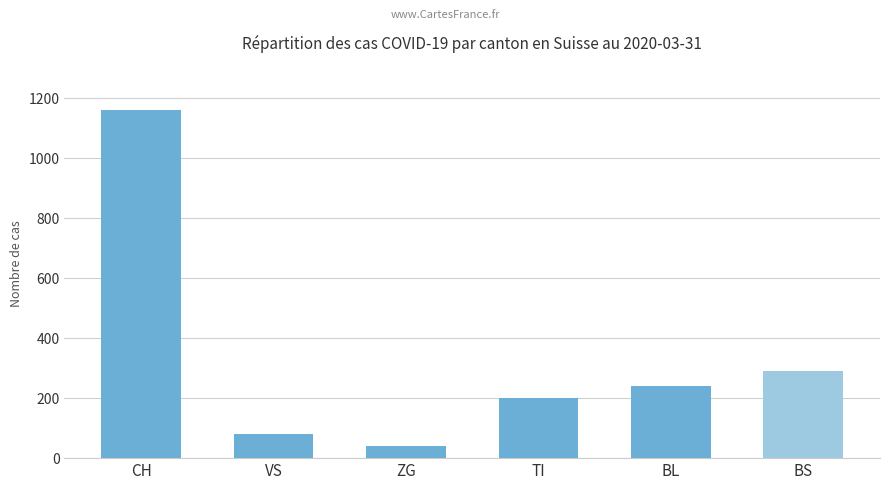

Which label corresponds to the smallest value in the chart?

ZG